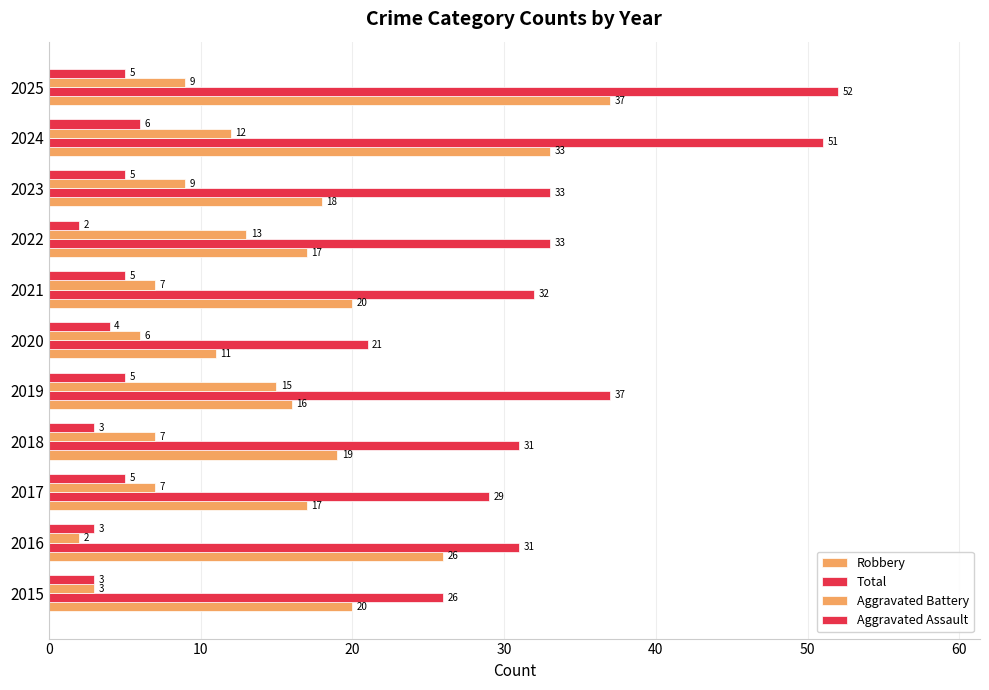

How many data points does each series have?

11